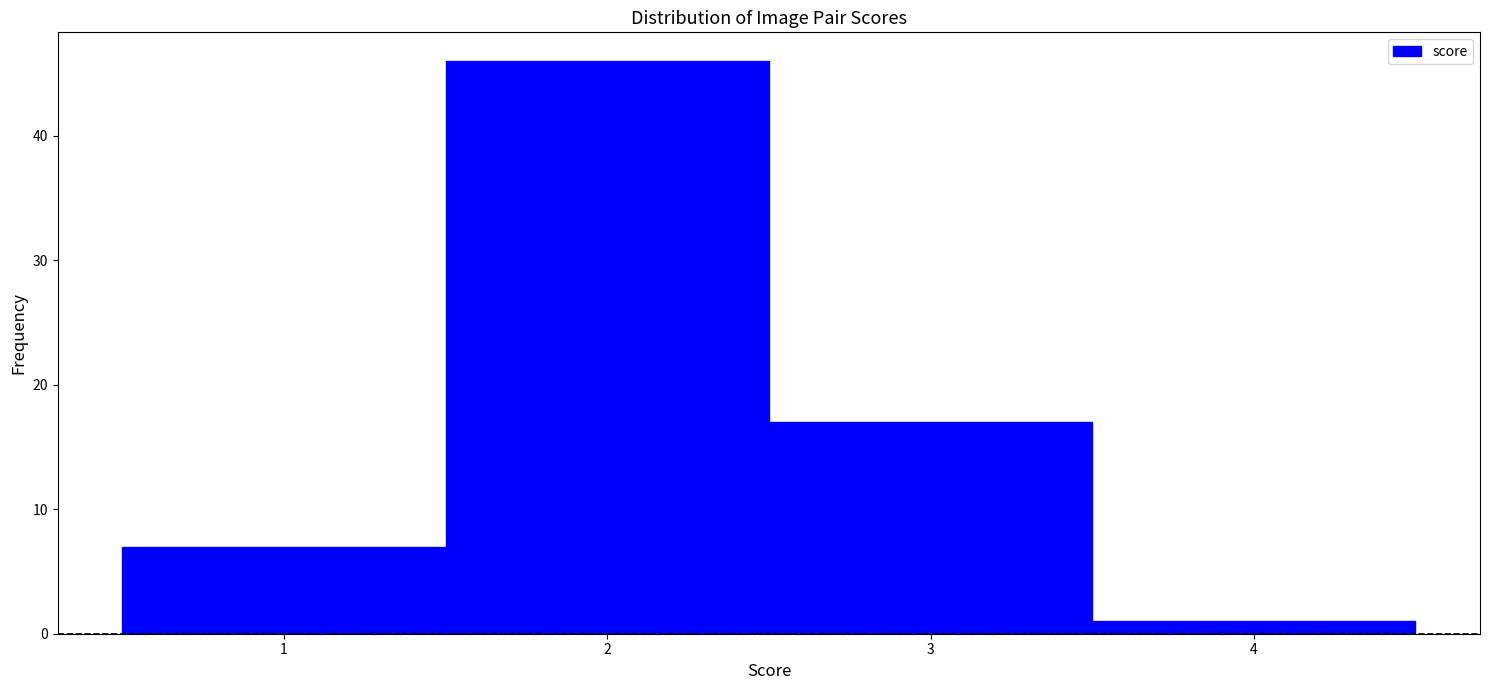

What is the height of the bar covering 1.5 to 2.5 on the x-axis? The values are not printed on the chart, so give them approximately, as read against the axis.

46